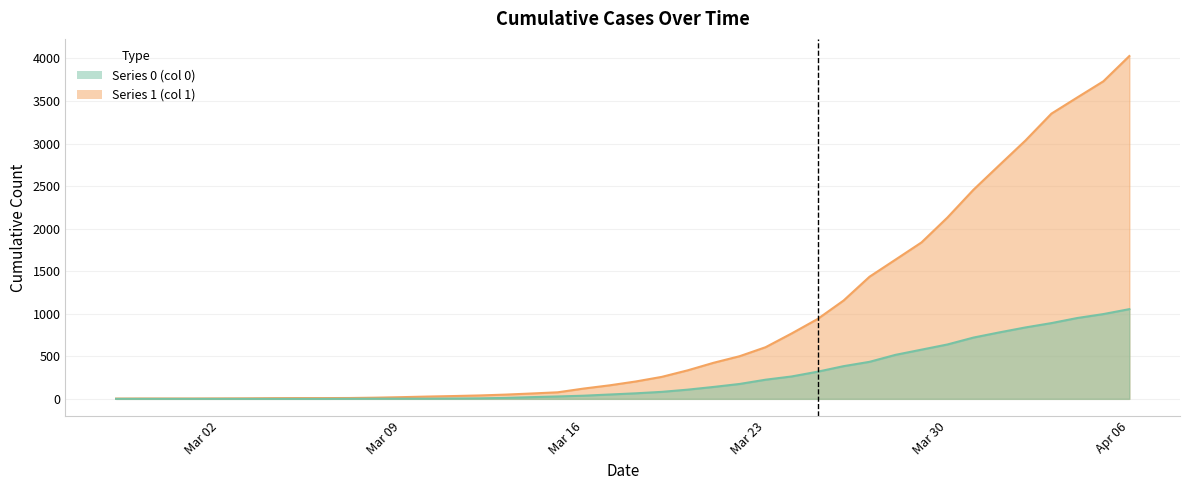

At 2020-02-27, list the series in order from largest to smallest.

1, 0